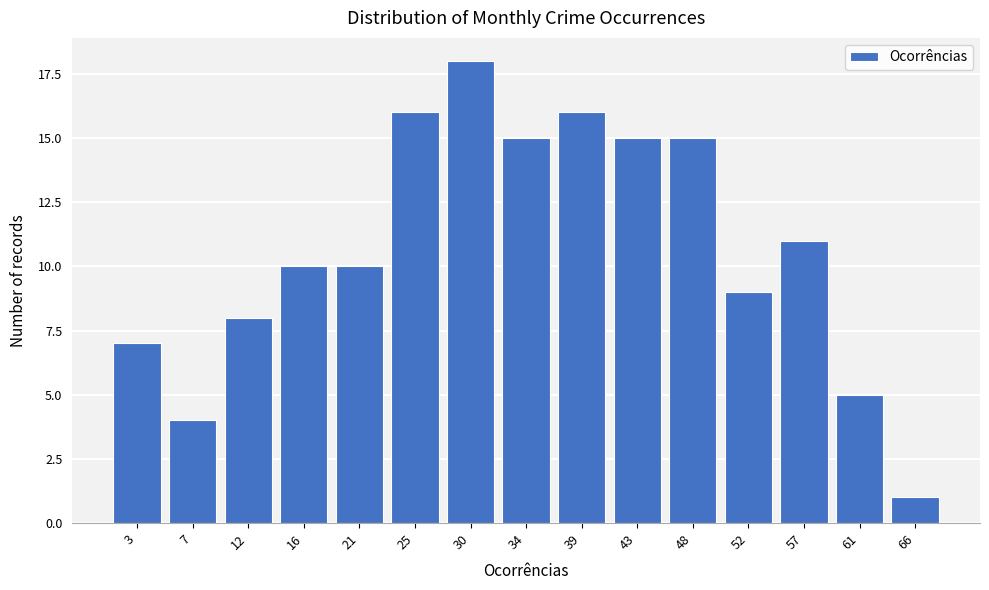

Reading left to right, transcribe all the data shown in this chart.

3=7	7=4	12=8	16=10	21=10	25=16	30=18	34=15	39=16	43=15	48=15	52=9	57=11	61=5	66=1